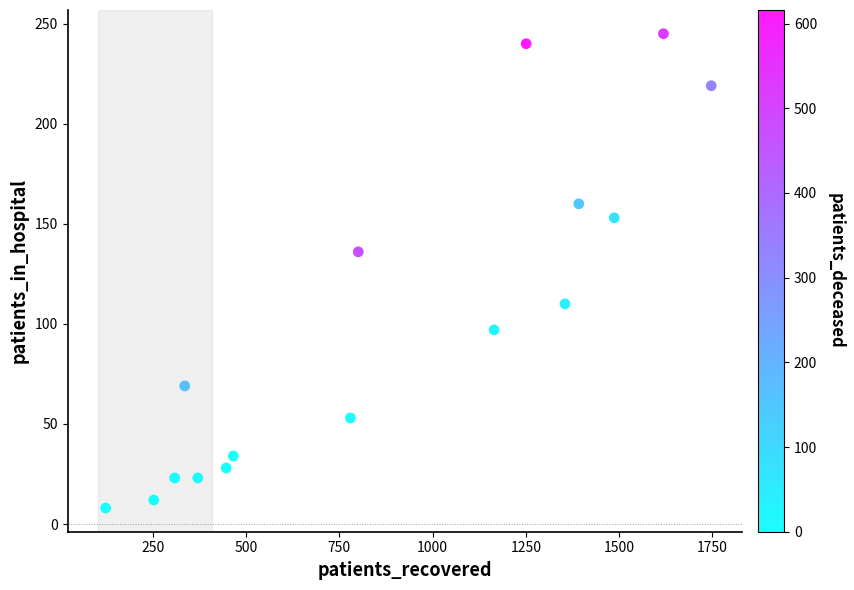

What Y value in the scatter plot is closest to 126?

136